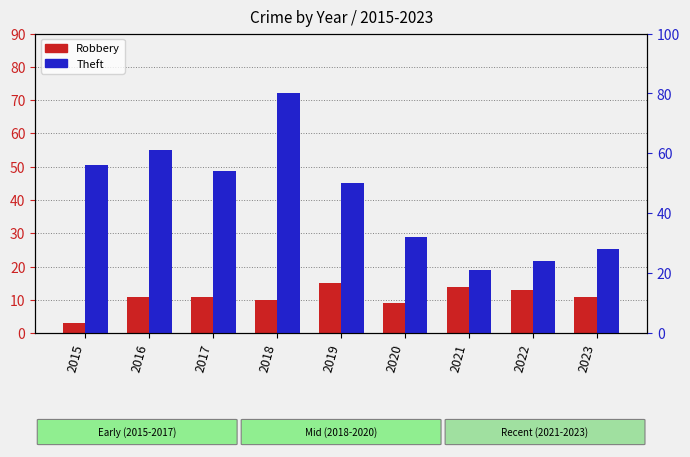

What is the minimum value shown in the chart?

3